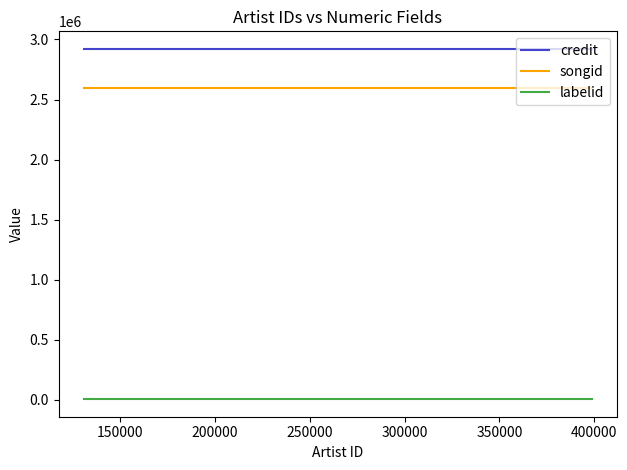

Reading left to right, extract all data points from this chart.

credit: 2921796	2921796	2921796
songid: 2596521	2596521	2596521
labelid: 5095	5095	5095